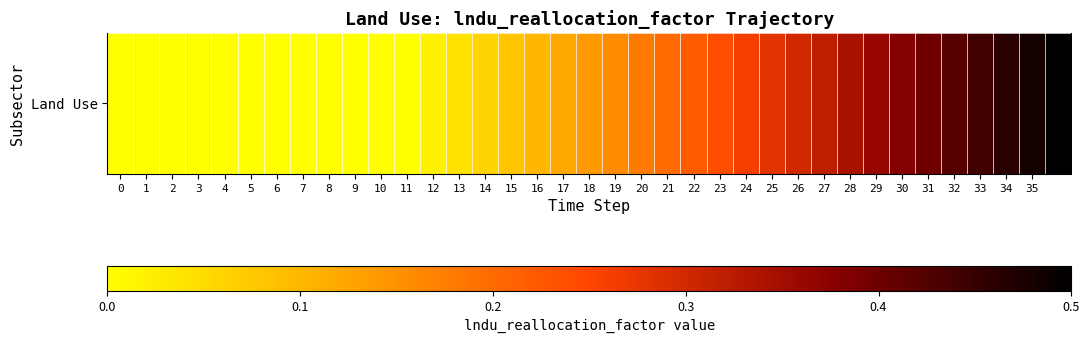

What value does the data have at 14?

0.1